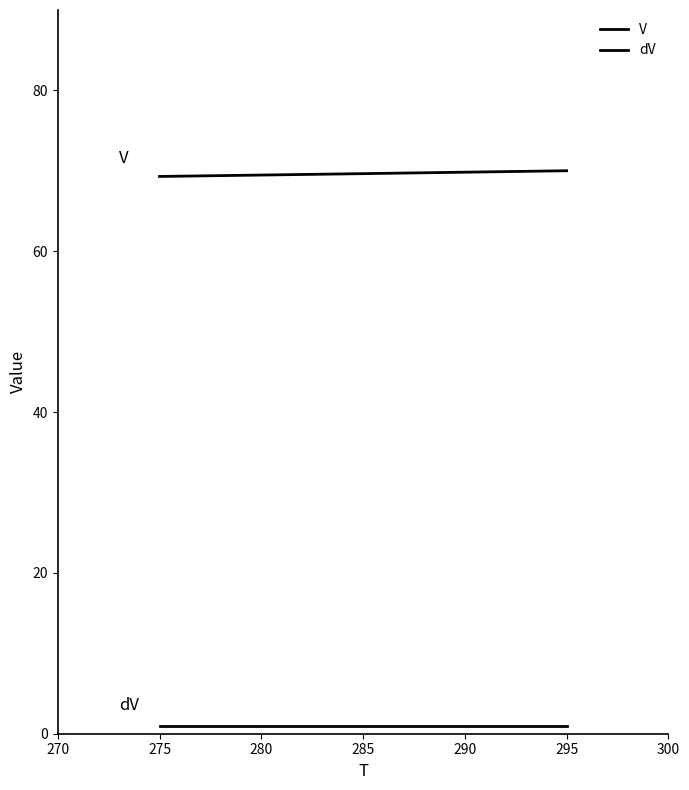

True or false: dV and V intersect in this chart.

False